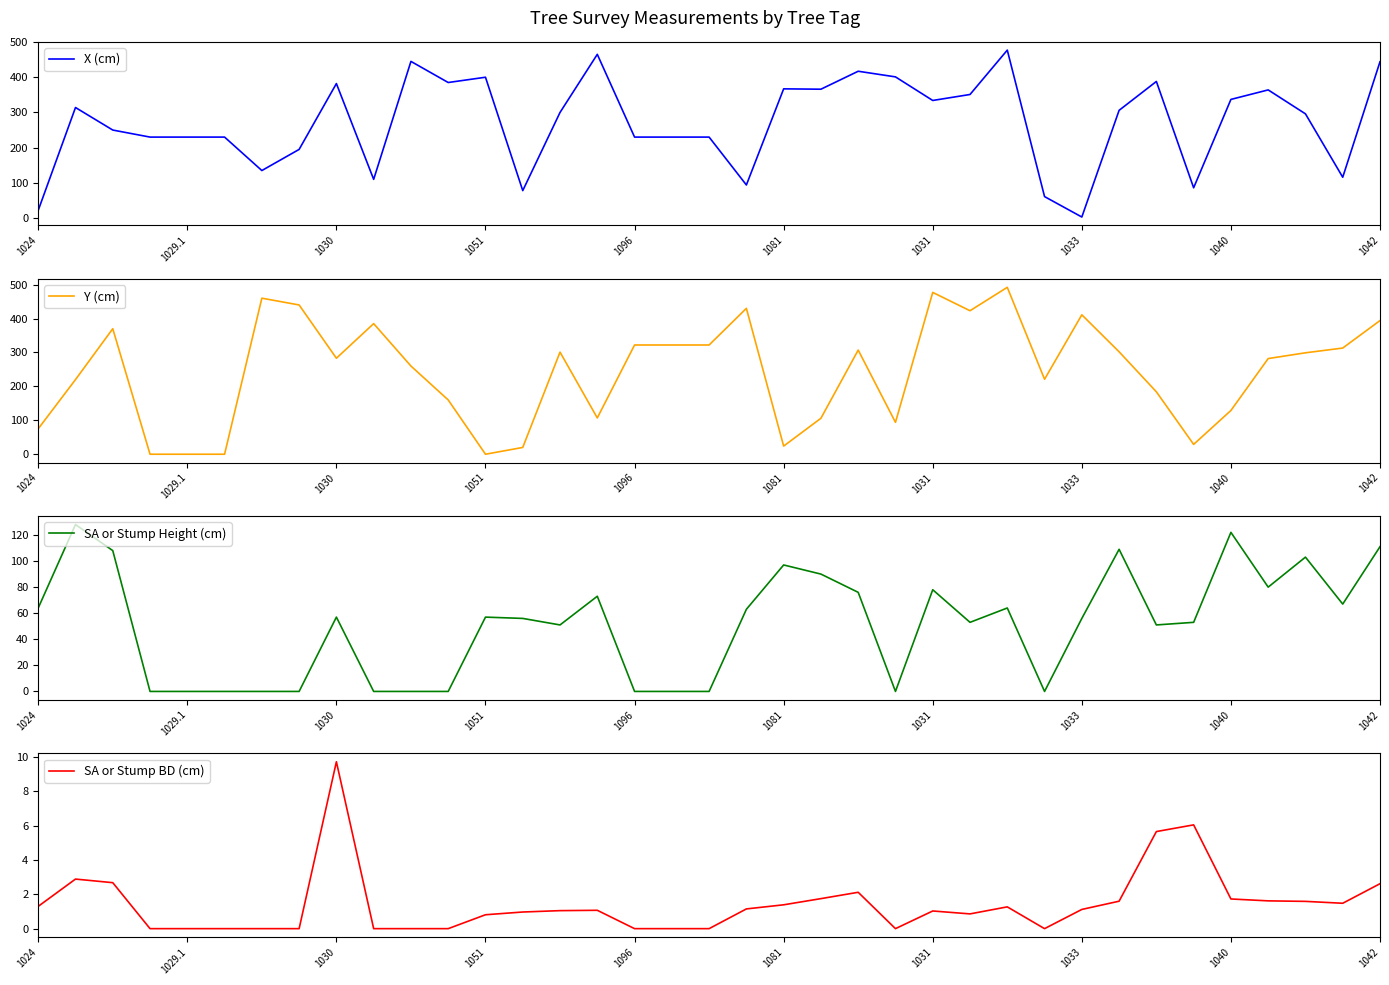

Does the chart display data point markers on the line(s)?

No